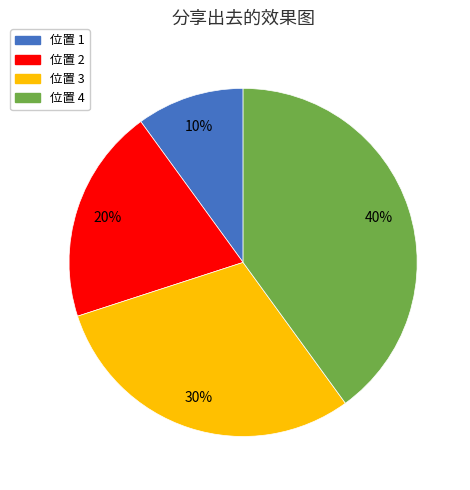

To the nearest percent, what is the combined percentage of 位置 1 and 位置 2?

30%